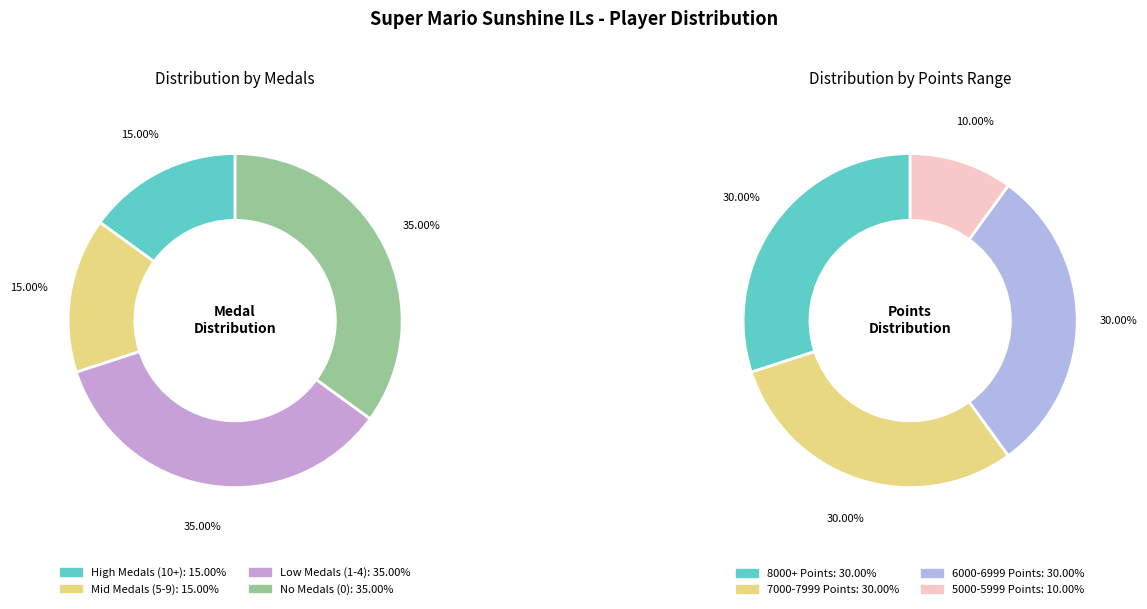

Does any single category account for the majority?

No